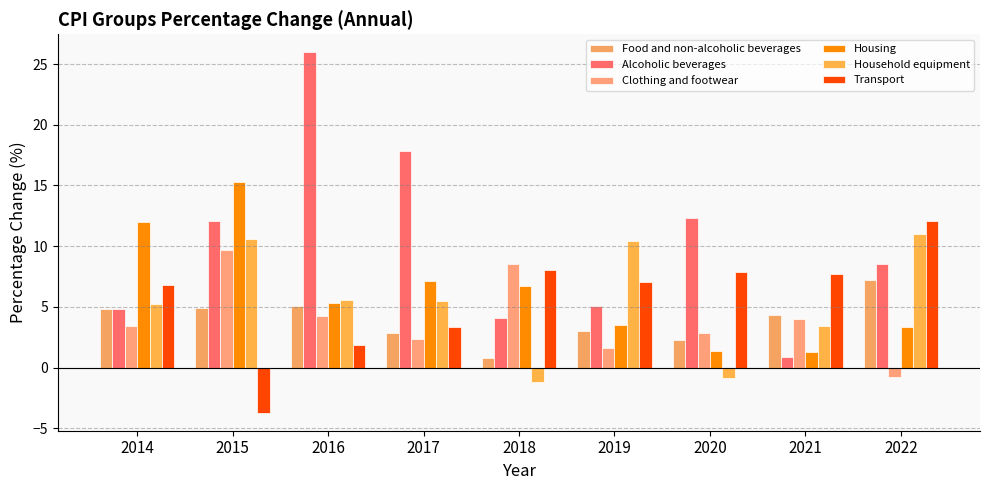

Which has a higher value, 2020 or 2015?

2015